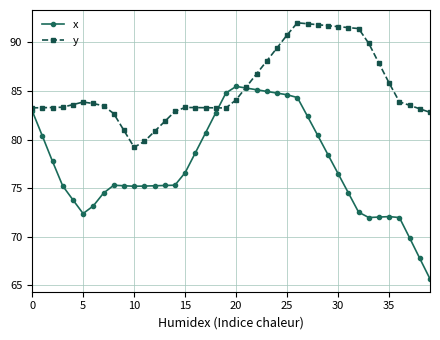

What is the smallest value displayed?

65.7